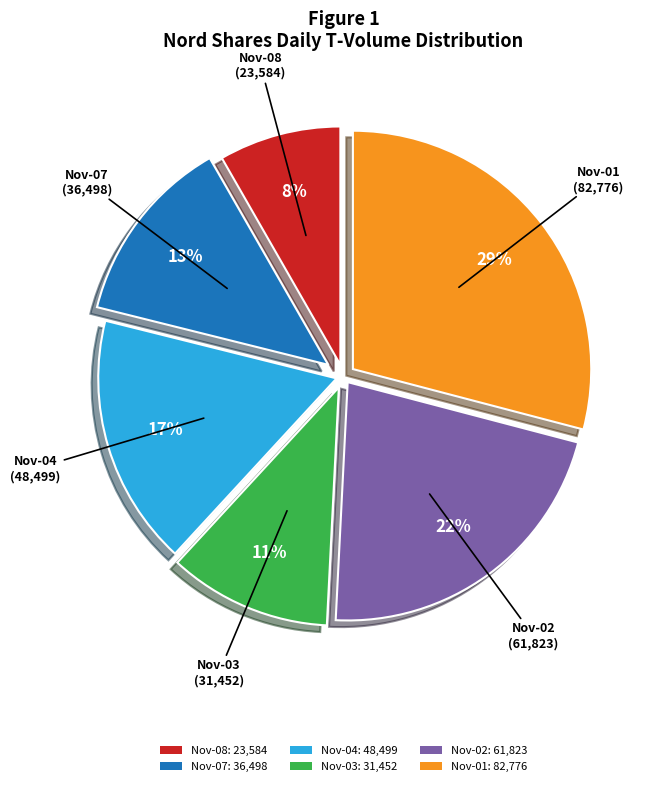

To the nearest percent, what is the difference between the largest and smallest slice percentages?

21%